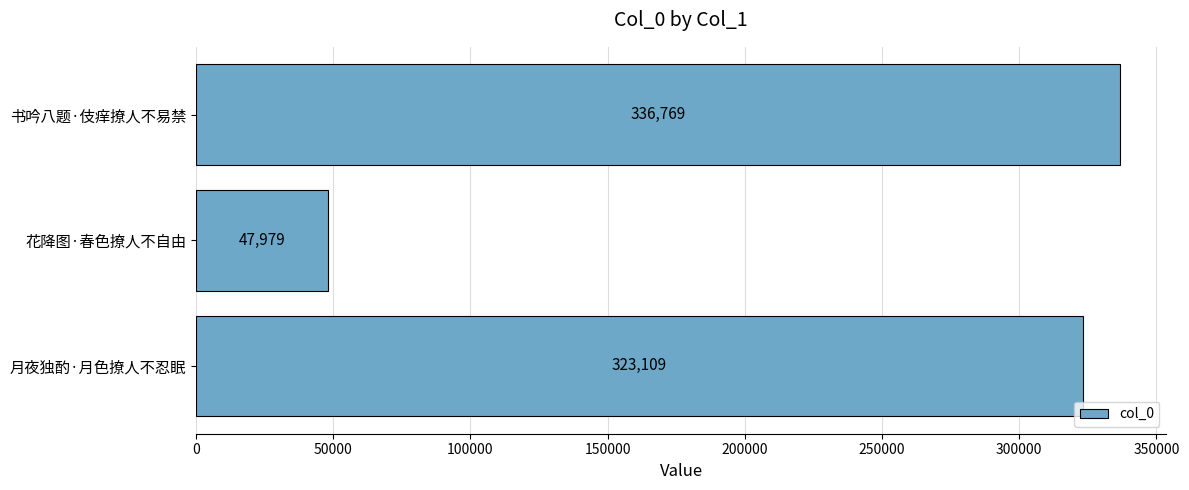

How many data points are less than 323109?

1